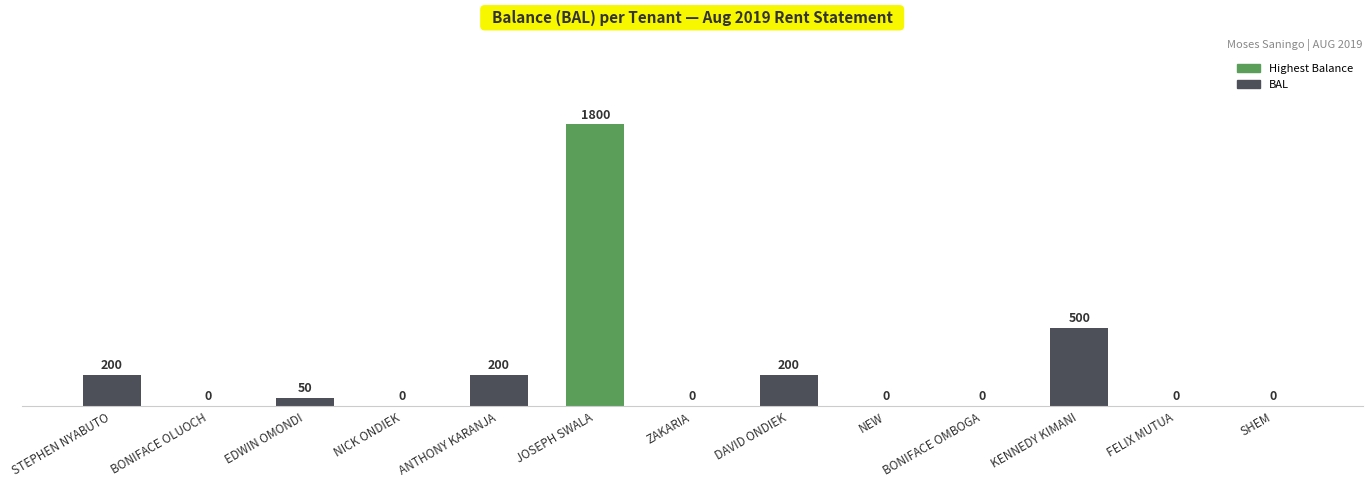

What value does the data have at EDWIN OMONDI, to the nearest 50?

50